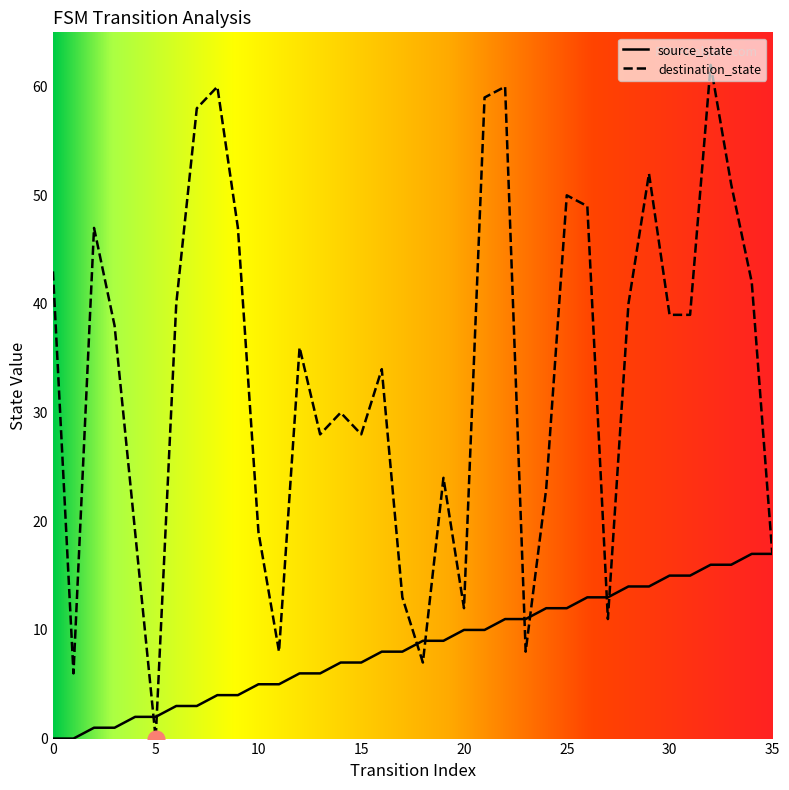

What is the difference between the destination_state values at 5 and 16?

34